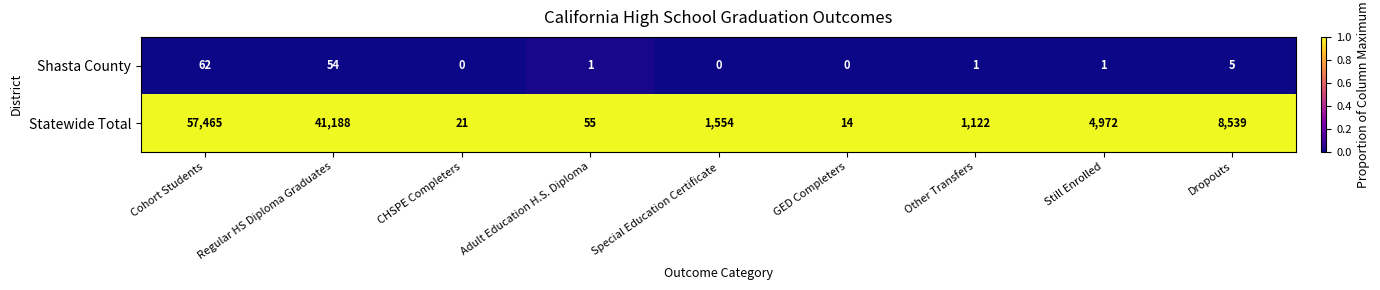

True or false: Shasta County has a value of 54 at Regular HS Diploma Graduates.

True